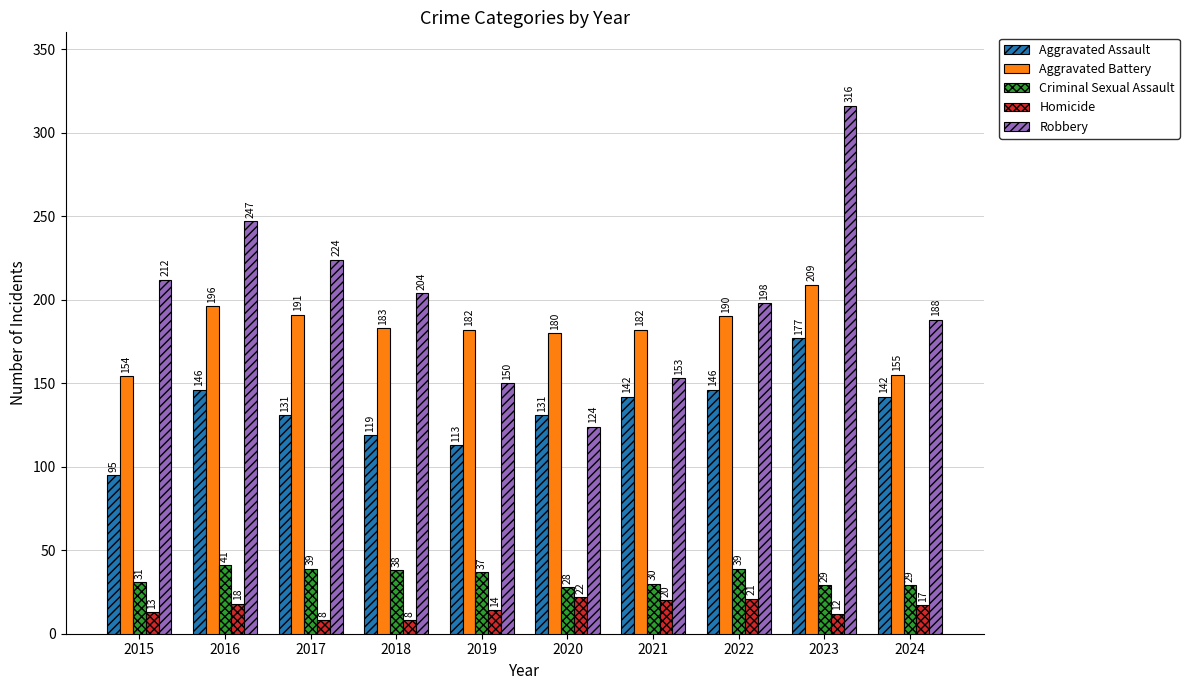

The value of Homicide at 2017 is 8. True or false?

True